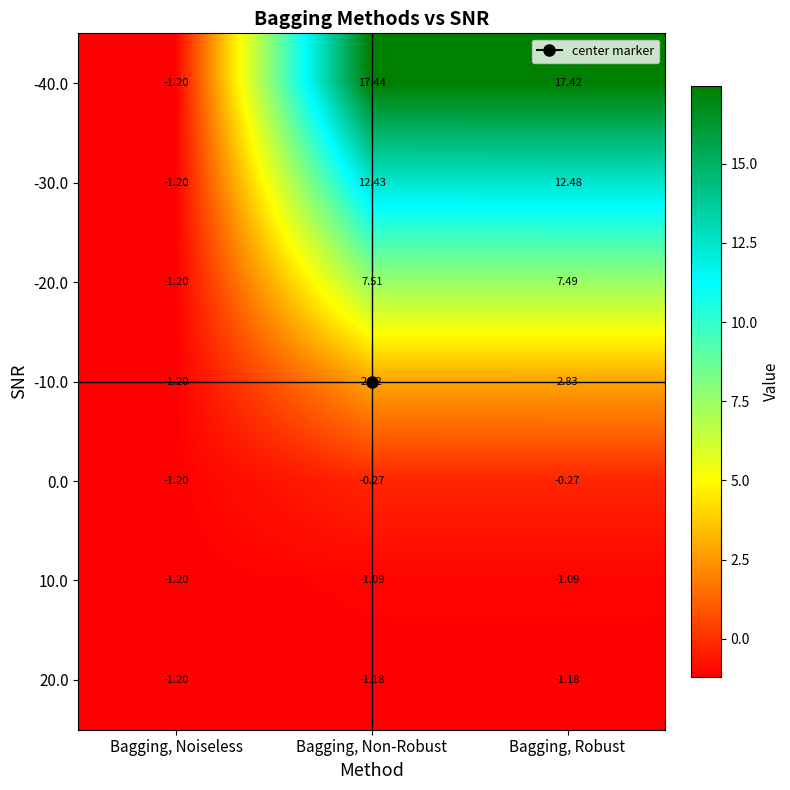

At which label is -10.0 closest to 0?

Bagging, Noiseless